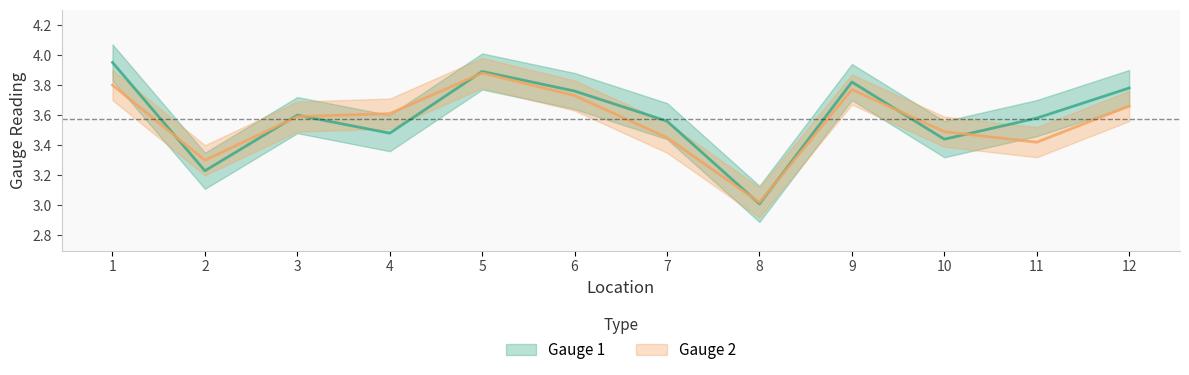

How many interior local valleys does the Gauge 1 series have?

4